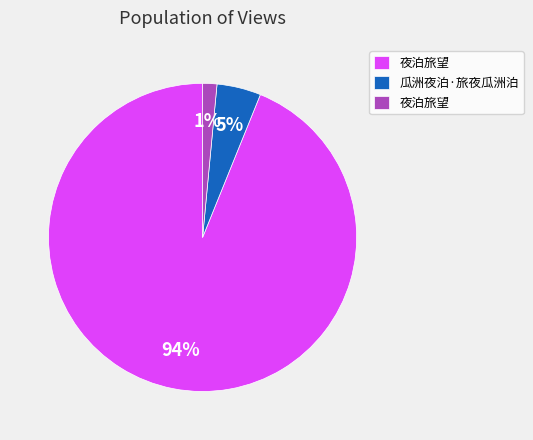

To the nearest percent, what is the average slice percentage?

33%